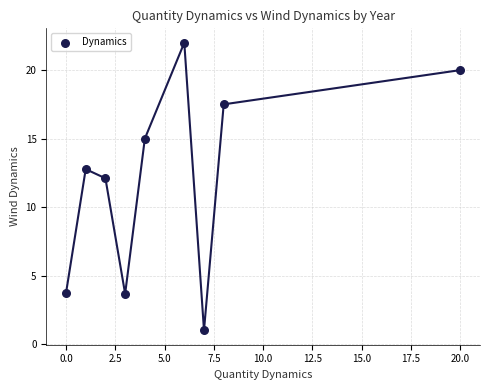

What Y value in the scatter plot is closest to 11?

12.1